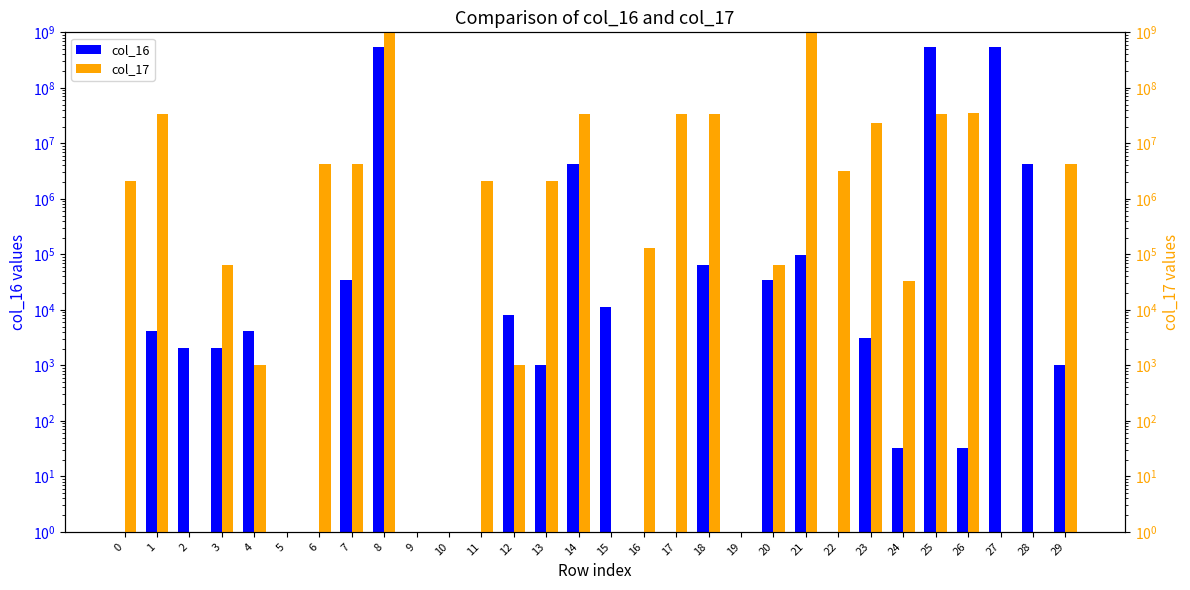

Is the value of col_16 at 26 greater than the value of col_17 at 27?

Yes